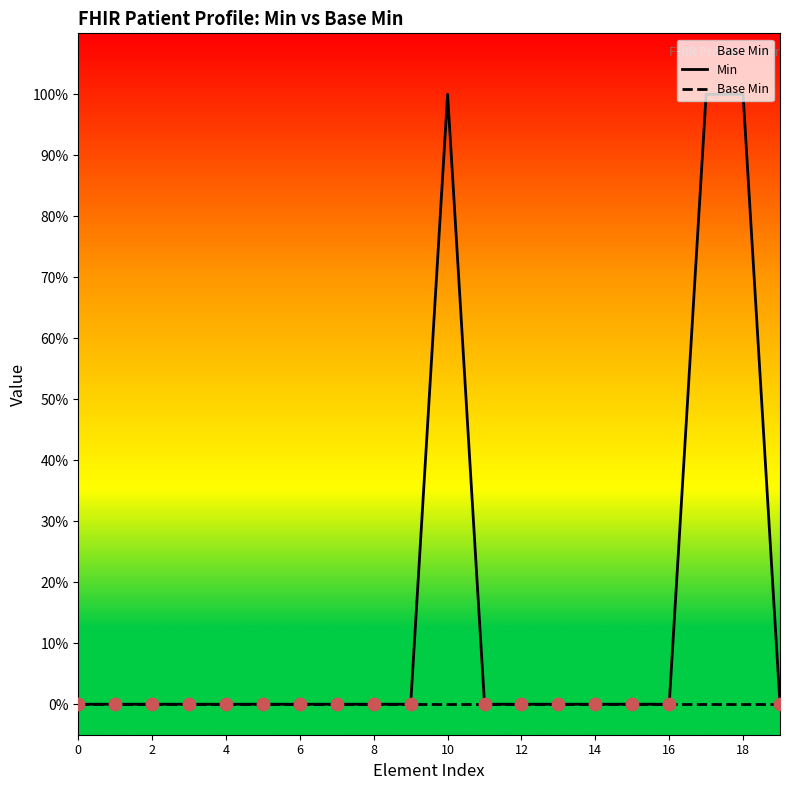

What are all the series names shown in the legend?

Min, Base Min